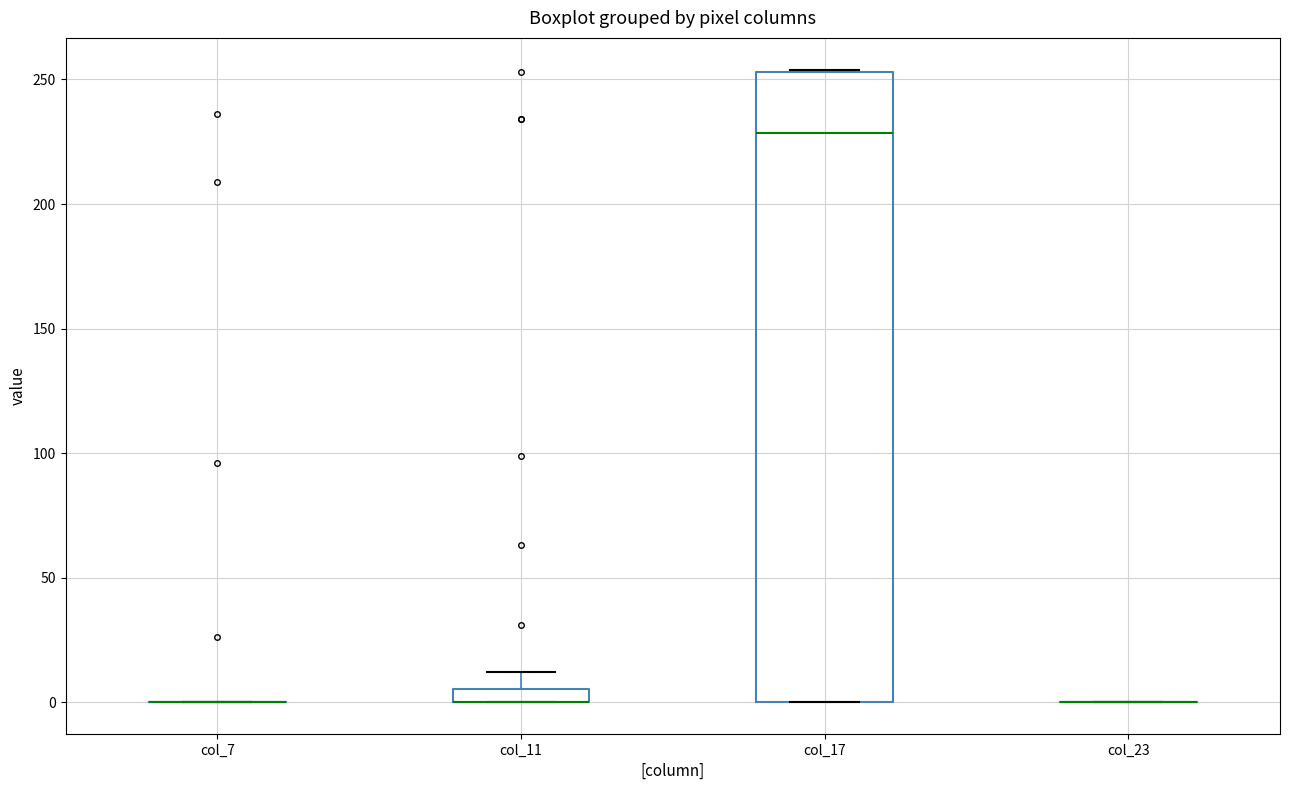

Where does the upper whisker of the box for col_11 end on the y-axis? The values are not printed on the chart, so give them approximately, as read against the axis.

10